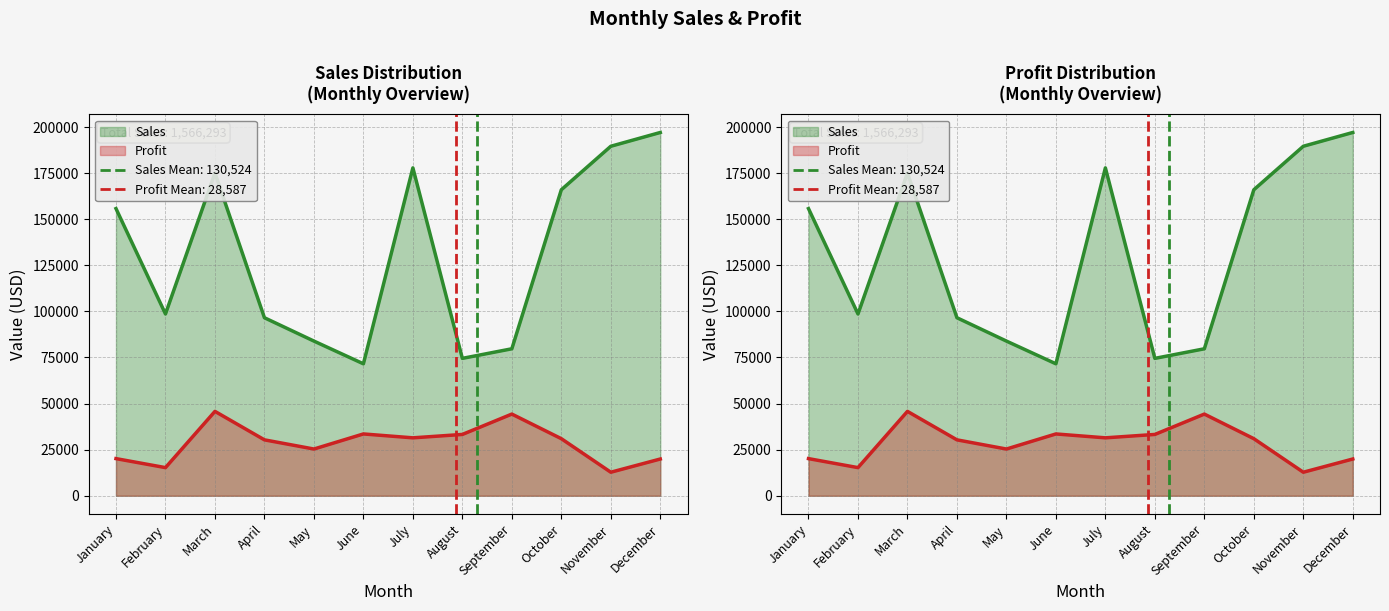

Does the chart have visible grid lines?

Yes